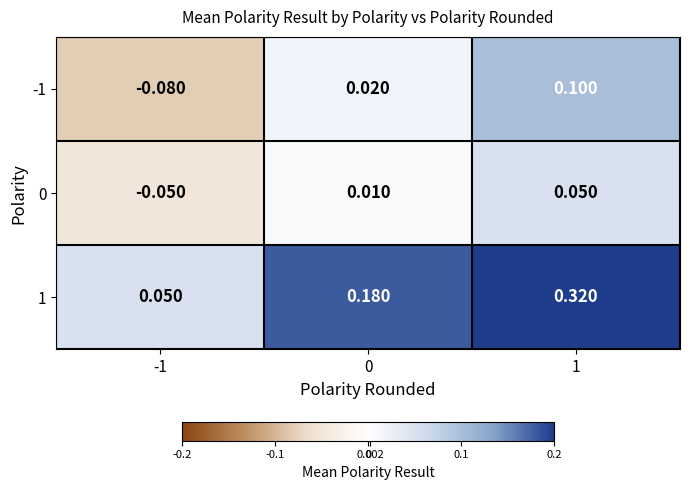

How many categories are shown in the chart?

3